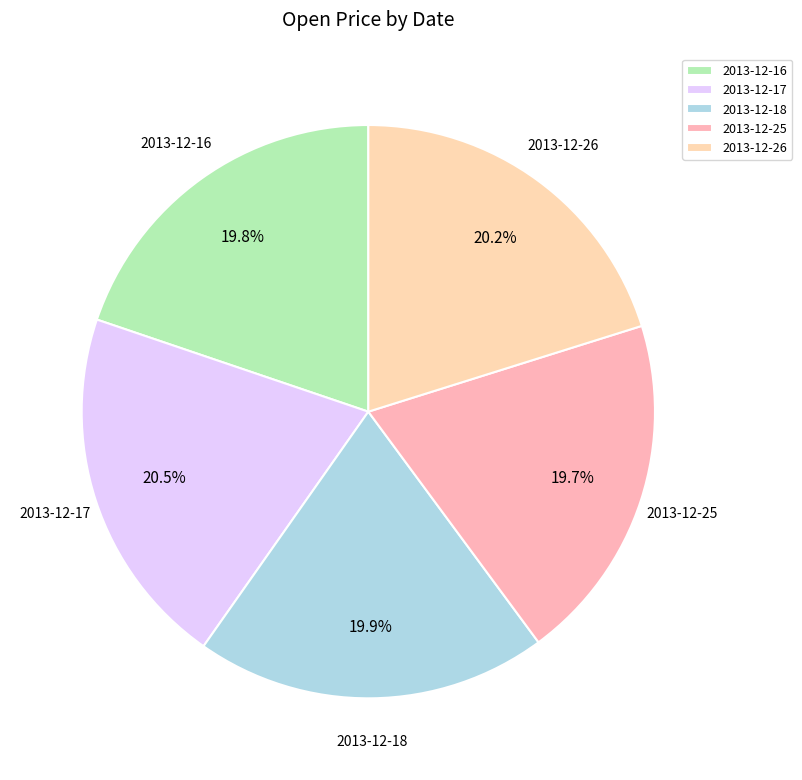

What is the ratio of the value at 2013-12-25 to the value at 2013-12-16?

1.0